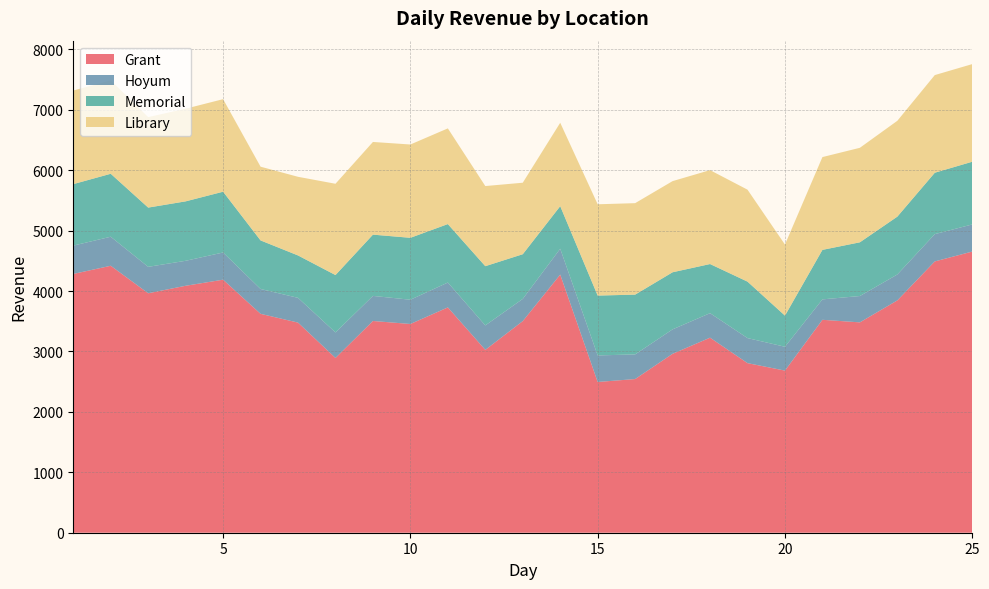

Reading left to right, list all the values displayed in this chart.

Grant: 1=4282.5	2=4417.9	3=3962.9	4=4086.8	5=4187.5	6=3622.5	7=3477.2	8=2892.3	9=3504.2	10=3454.3	11=3728.8	12=3026.2	13=3502.0	14=4272.0	15=2494.7	16=2543.2	17=2960.9	18=3227.7	19=2806.6	20=2683.0	21=3523.7	22=3481.3	23=3844.8	24=4489.9	25=4652.9
Hoyum: 1=469.1	2=480.6	3=437.3	4=413.4	5=450.1	6=411.1	7=409.9	8=422.2	9=415.0	10=401.5	11=411.6	12=404.8	13=367.8	14=427.4	15=439.4	16=407.9	17=404.7	18=405.7	19=414.4	20=394.4	21=338.1	22=435.9	23=428.9	24=451.6	25=449.1
Memorial: 1=1017.5	2=1041.9	3=980.4	4=983.6	5=1005.8	6=803.9	7=701.6	8=949.6	9=1013.8	10=1024.8	11=967.5	12=980.1	13=739.2	14=704.9	15=990.5	16=989.1	17=944.8	18=813.2	19=934.4	20=515.5	21=819.1	22=888.9	23=957.2	24=1016.1	25=1037.6
Library: 1=1548.7	2=1546.3	3=1497.8	4=1533.6	5=1531.6	6=1220.1	7=1301.4	8=1510.8	9=1533.9	10=1544.2	11=1583.6	12=1326.0	13=1183.2	14=1380.0	15=1510.8	16=1513.8	17=1508.4	18=1554.0	19=1521.8	20=1175.9	21=1535.7	22=1564.0	23=1586.0	24=1616.0	25=1615.7